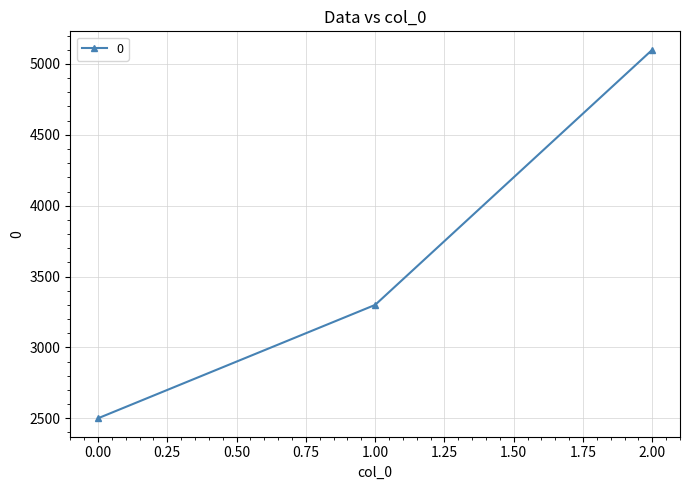

How many values are below 3300?

1